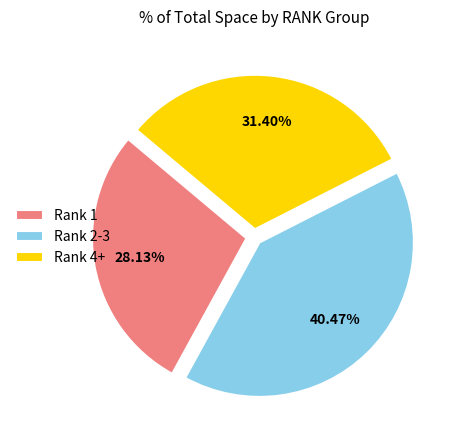

Which has a higher value, Rank 2-3 or Rank 1?

Rank 2-3